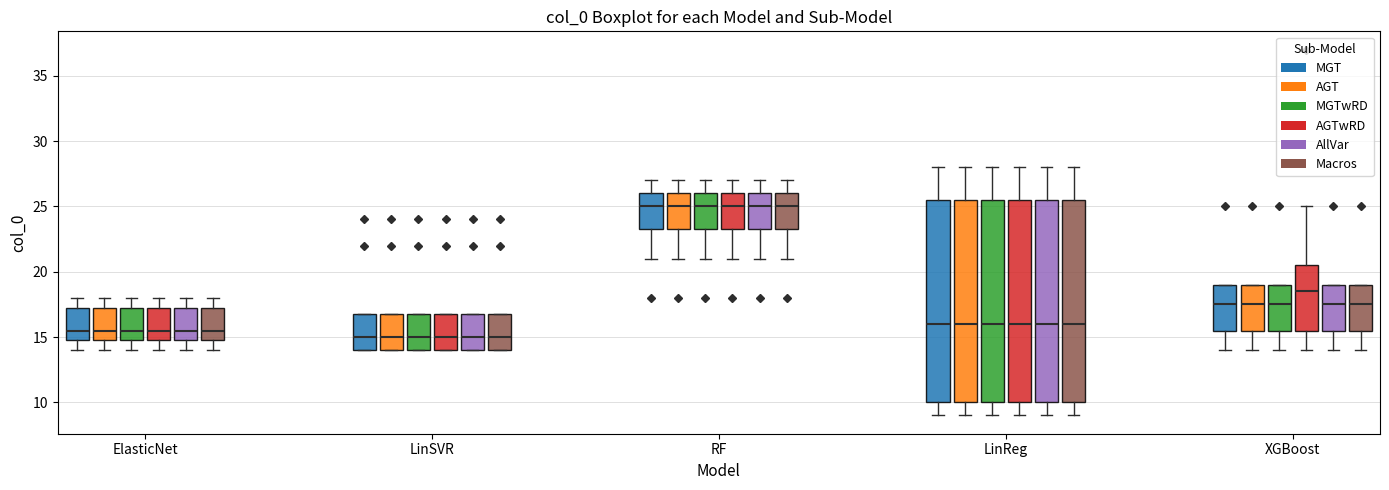

Where is the lower edge of the box for ElasticNet (Macros) on the y-axis? The values are not printed on the chart, so give them approximately, as read against the axis.

15.0